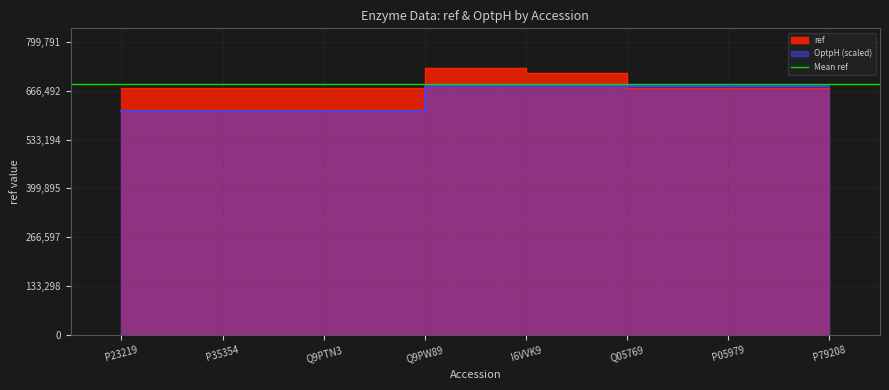

What is the sum of all ref values?

5481229